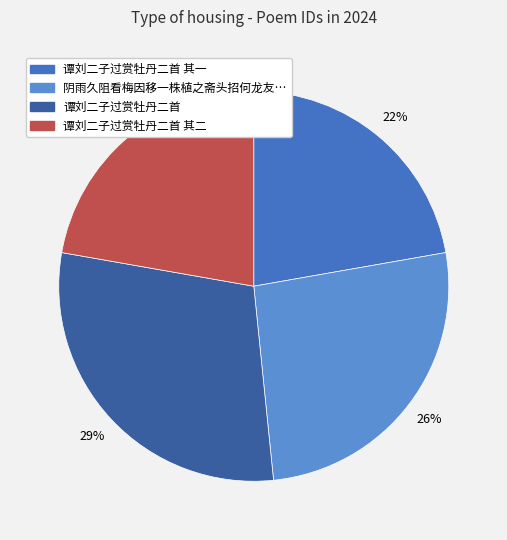

To the nearest percent, what is the difference between the largest and smallest slice percentages?

7%